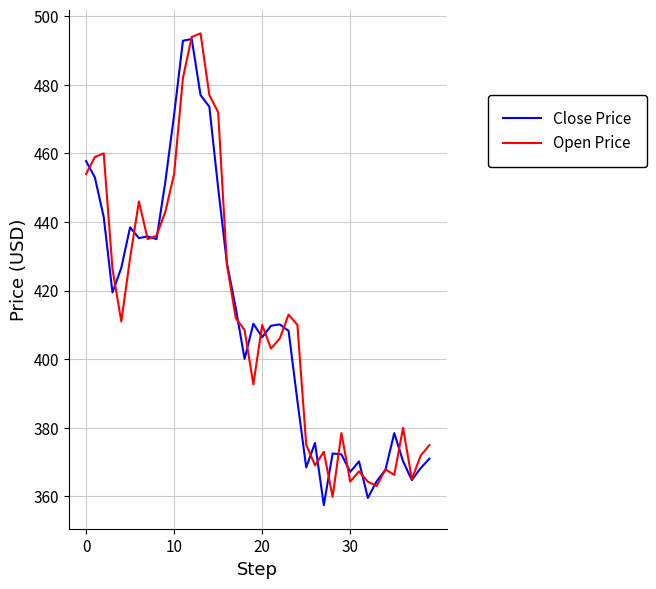

What is the maximum value for Open Price?

495.0